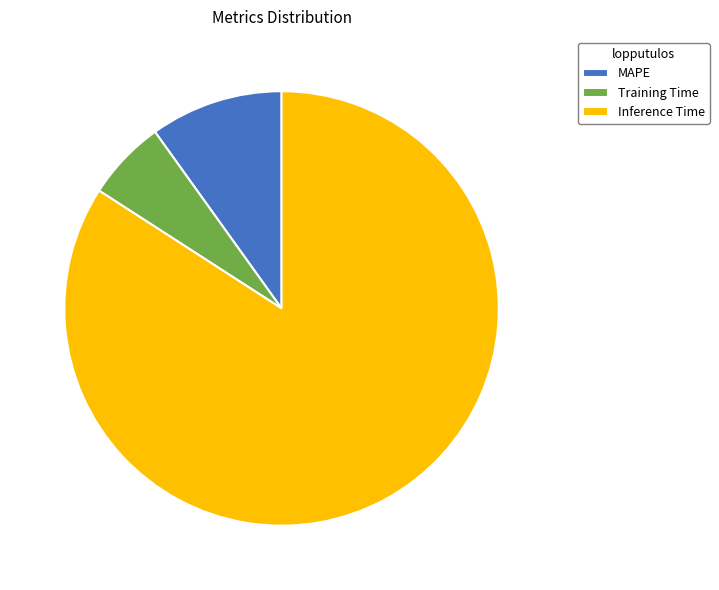

Which category has the smallest portion of the pie?

Training Time